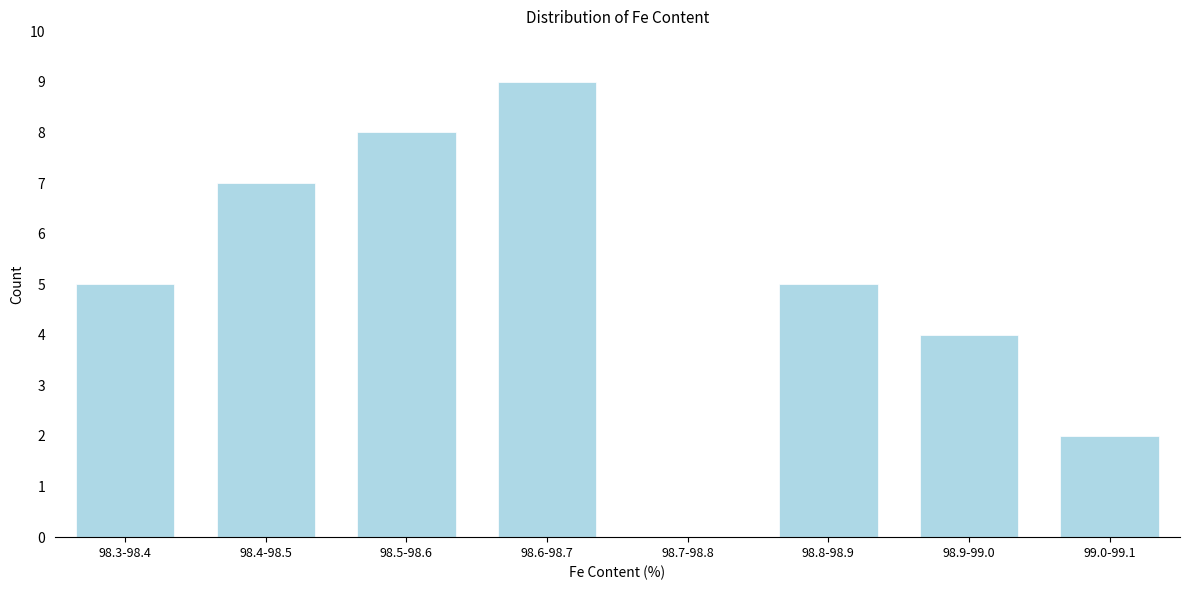

Reading left to right, extract all data points from this chart.

98.3-98.4=5	98.4-98.5=7	98.5-98.6=8	98.6-98.7=9	98.7-98.8=0	98.8-98.9=5	98.9-99.0=4	99.0-99.1=2